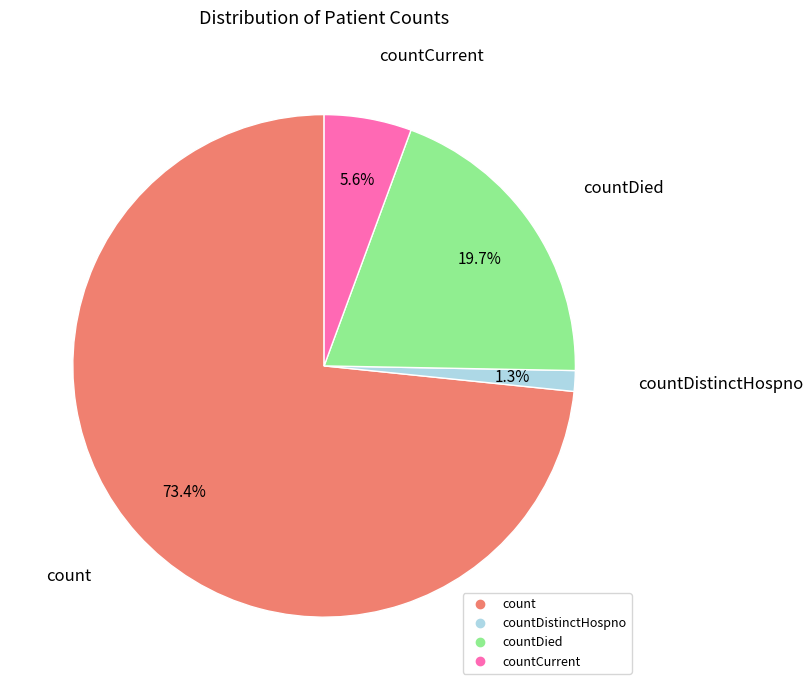

Is there a majority slice in this chart?

Yes